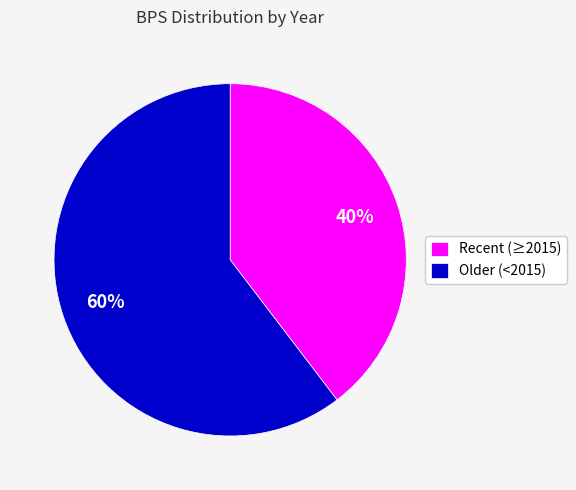

Is the sum of Older (<2015) and Recent (≥2015) greater than half?

Yes